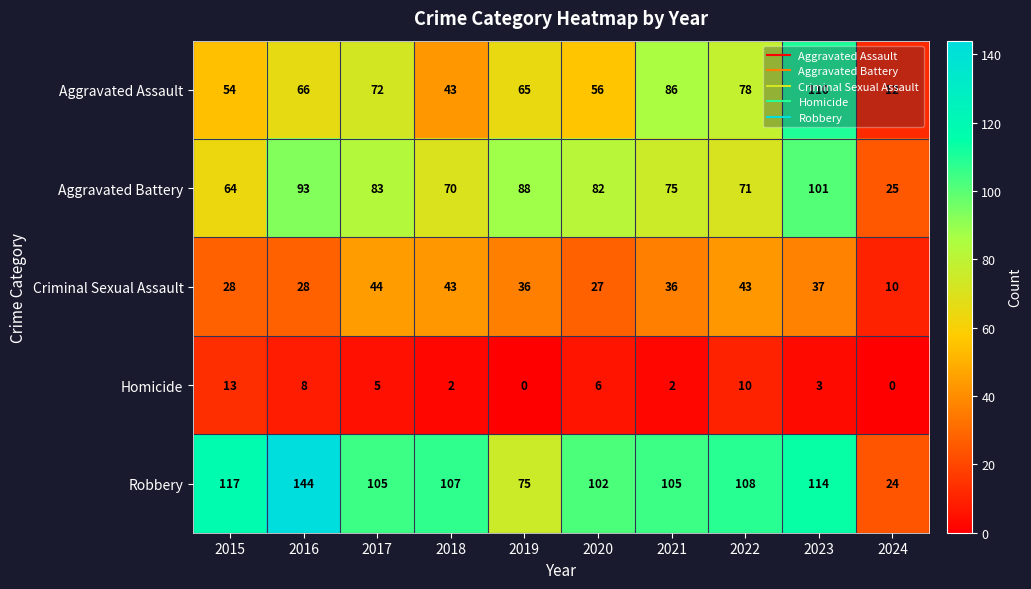

What is the maximum value shown in the chart?

144